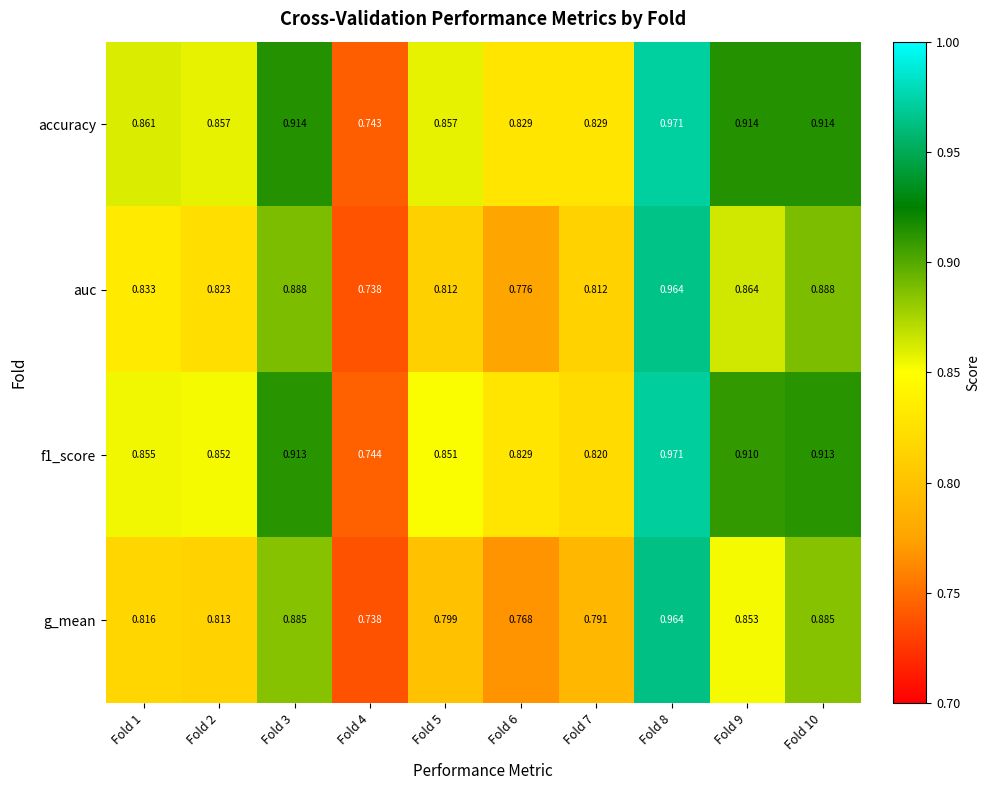

Which label corresponds to the smallest value in the chart?

Fold 4